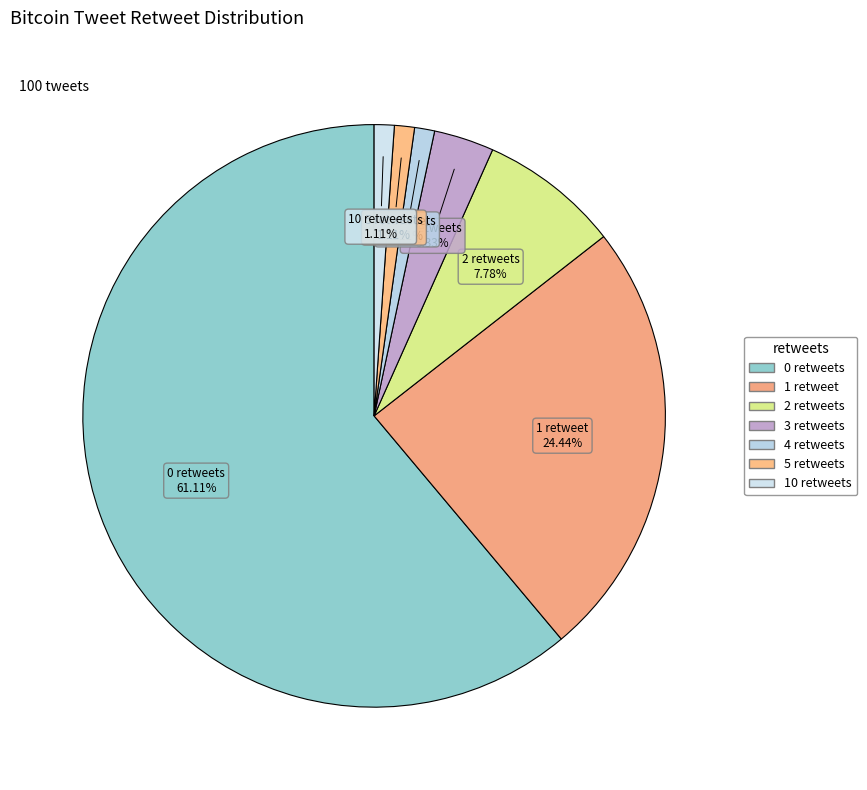

Which category has the smallest portion of the pie?

4 retweets